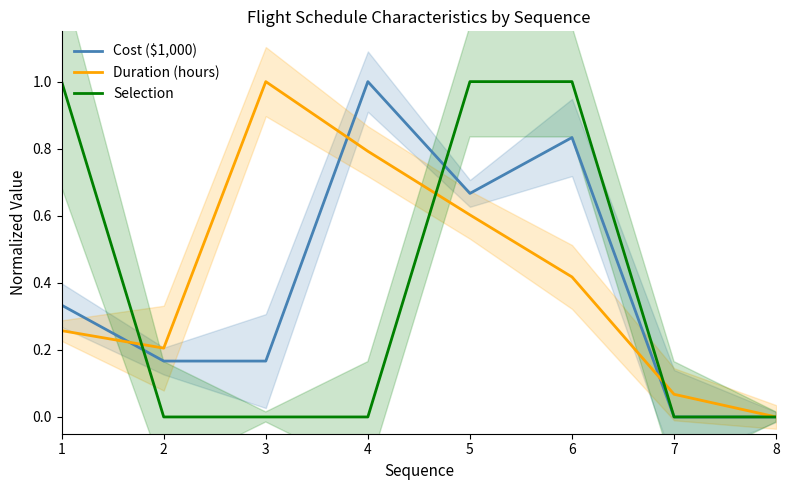

What is the value of the Selection point at the 6th from the left?

1.0